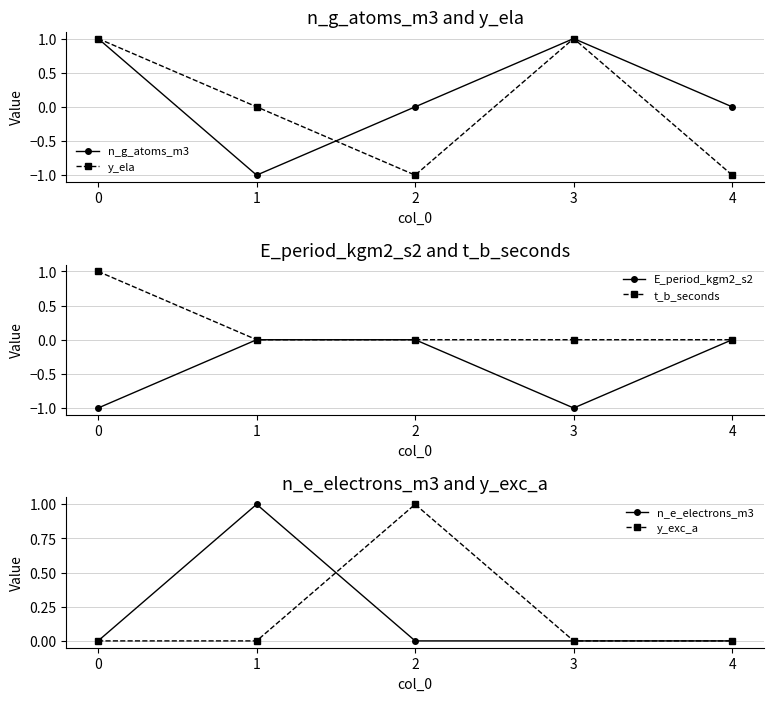

The y_exc_a series shows 0 at 3. True or false?

True